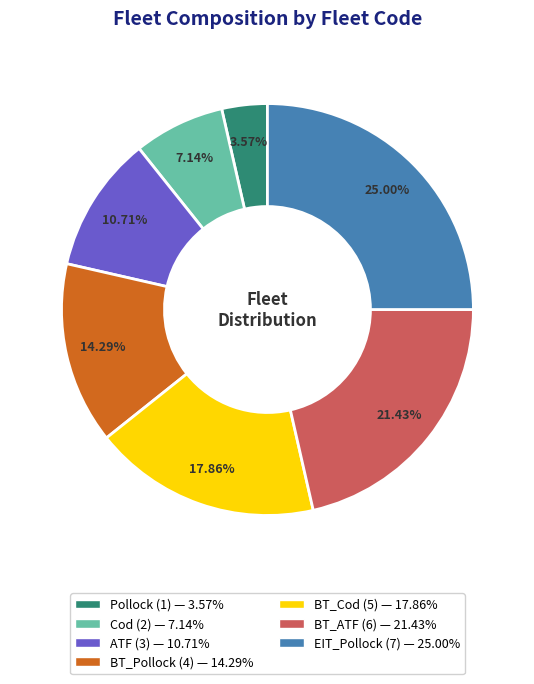

How much of the chart is everything except EIT_Pollock?

75.0%